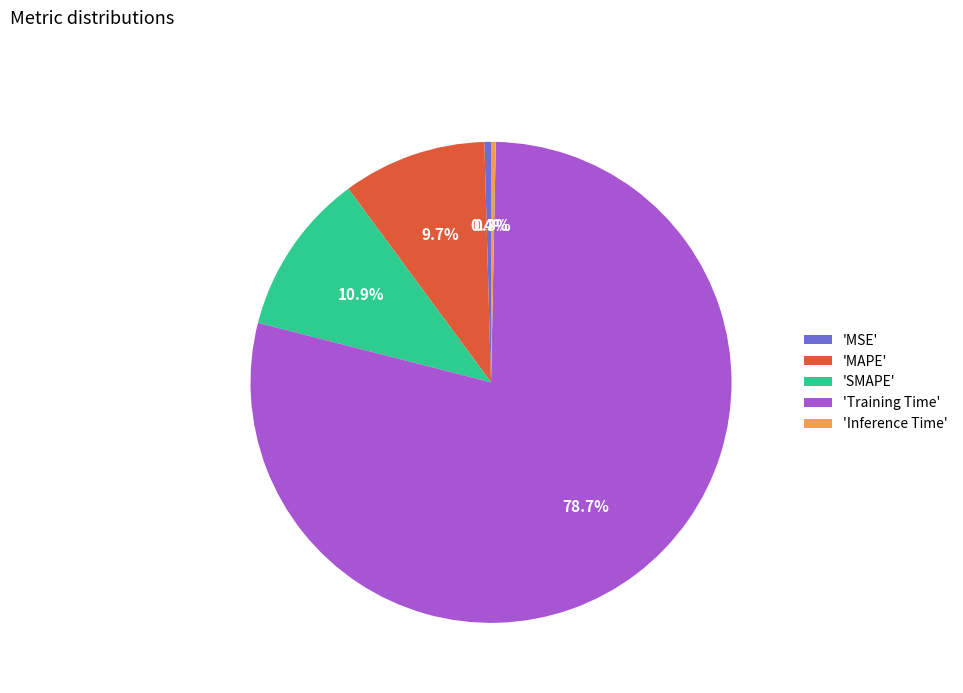

To the nearest percent, what is the difference between the largest and smallest slice percentages?

78%